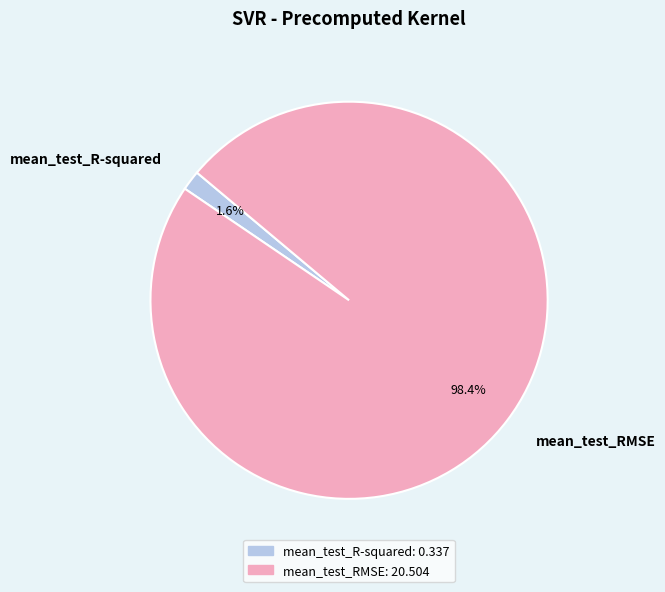

To the nearest percent, what portion does mean_test_RMSE represent?

98%